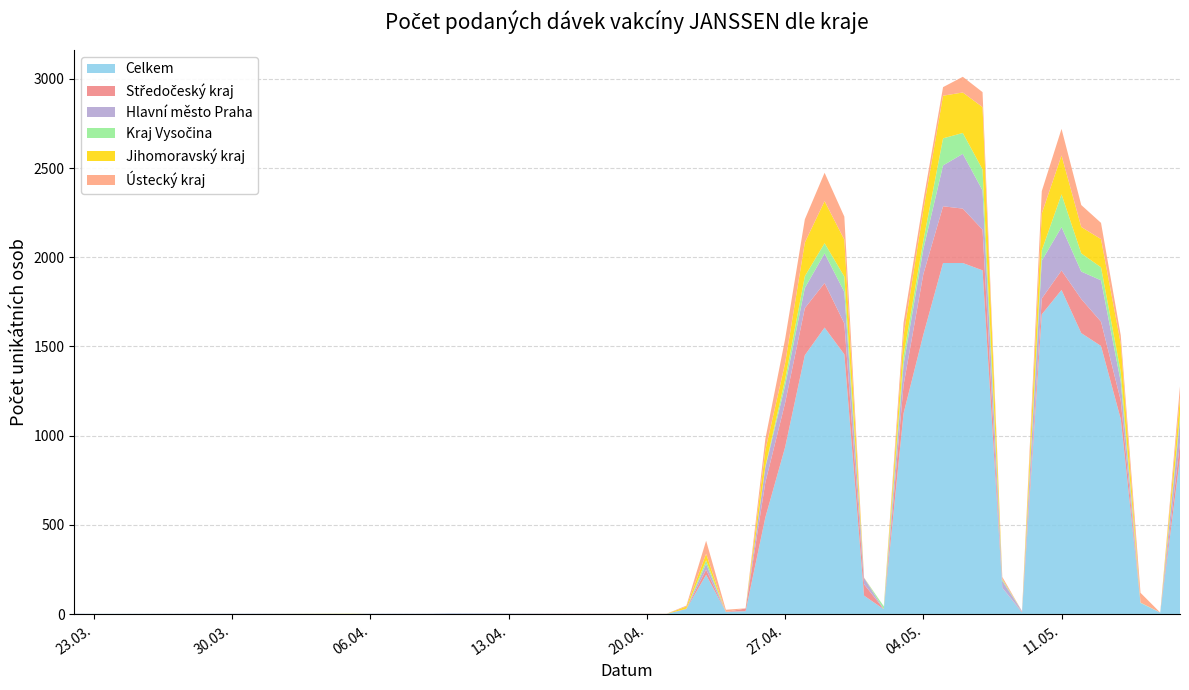

Reading left to right, what are all the values shown in this chart?

Celkem: 1	1	1	1	1	1	2	1	1	28	220	12	16	542	935	1451	1606	1456	103	27	1125	1566	1968	1968	1927	147	9	1680	1817	1575	1503	1093	62	8	875
Středočeský kraj: 0	0	0	0	0	0	0	1	0	2	29	0	15	196	248	264	250	173	64	0	159	339	318	305	228	0	4	89	109	191	136	104	0	0	86
Hlavní město Praha: 1	0	1	0	1	1	2	0	0	0	32	0	0	84	98	113	166	177	35	0	115	140	229	307	220	39	3	212	243	154	232	105	0	0	127
Kraj Vysočina: 0	0	0	0	0	0	0	0	0	0	20	0	0	5	33	66	57	86	0	16	49	48	152	117	118	7	0	58	184	102	73	55	2	0	28
Jihomoravský kraj: 0	0	0	1	0	0	0	0	0	12	37	0	0	92	92	189	236	207	1	0	114	170	239	227	349	3	0	207	218	148	158	158	0	0	99
Ústecký kraj: 0	0	0	0	0	0	0	0	1	5	73	12	1	63	135	130	159	129	1	0	71	54	48	88	84	12	0	125	149	123	91	47	55	0	62